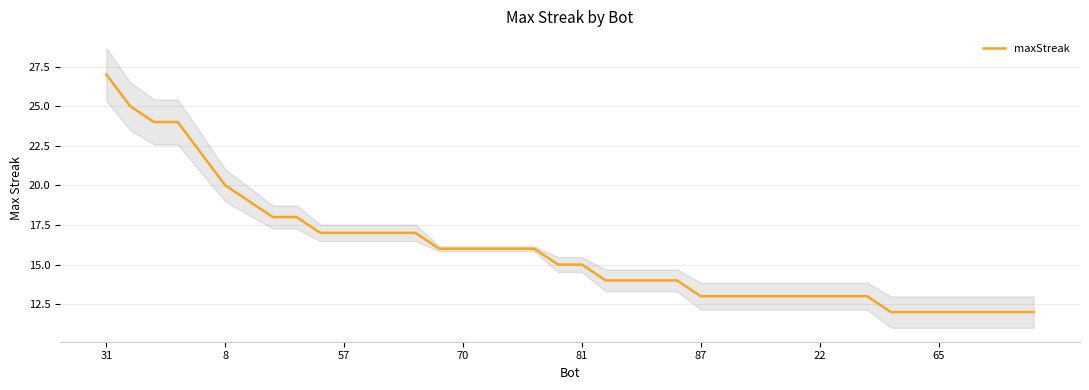

What is the change in value from 28 to 39?

-1